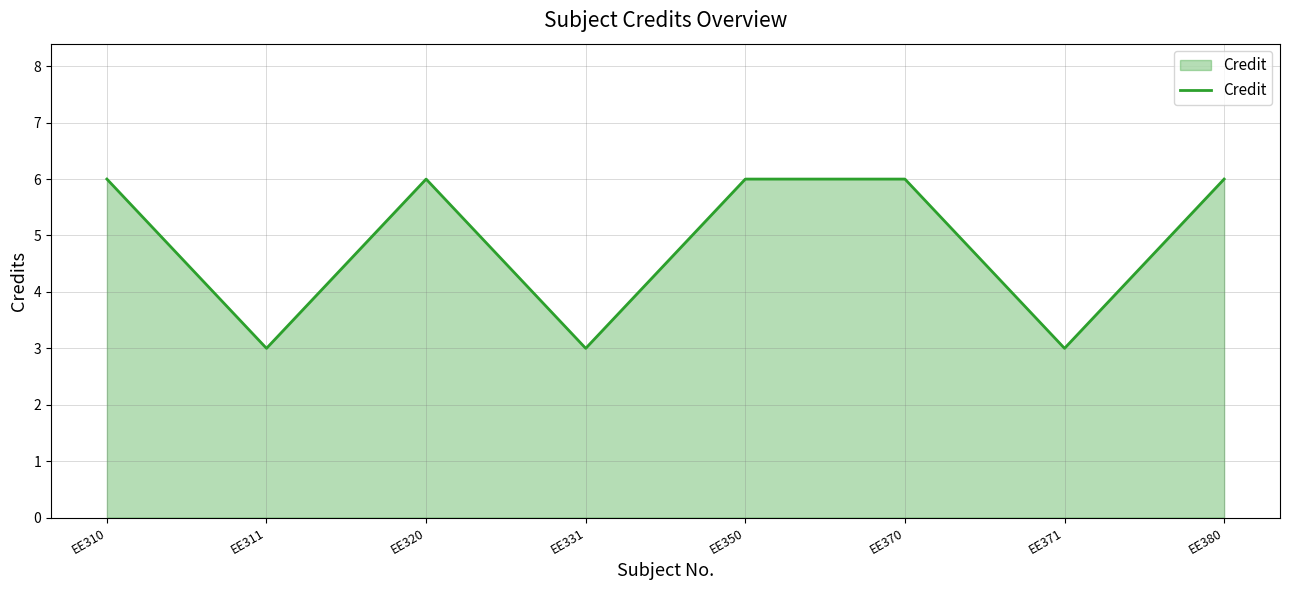

What is the smallest value displayed?

3